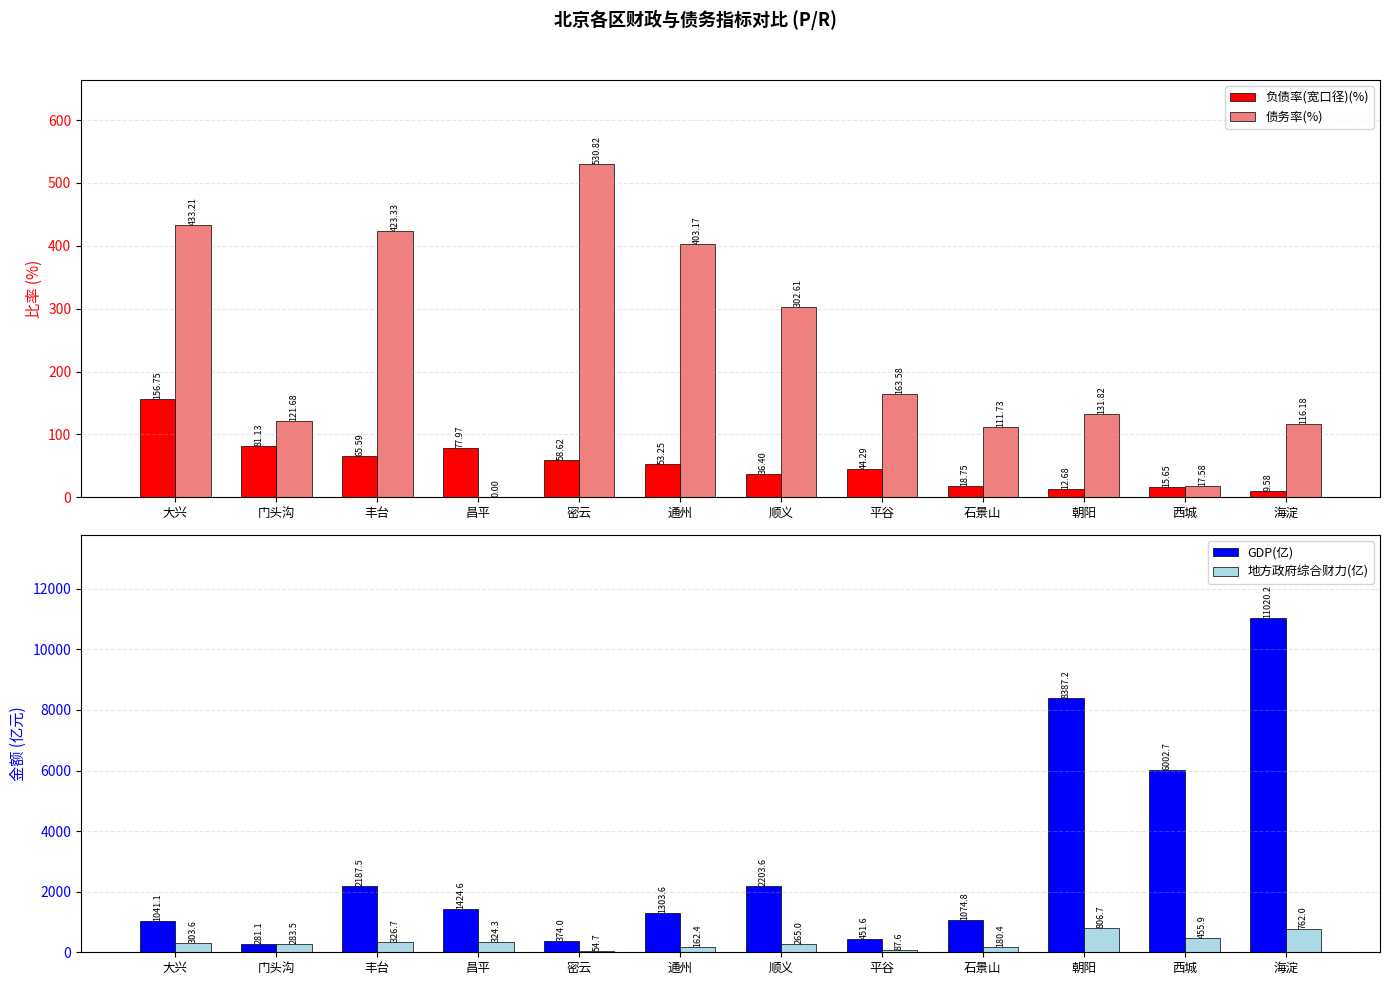

How many data points in 负债率(宽口径)(%) are above 53?

6